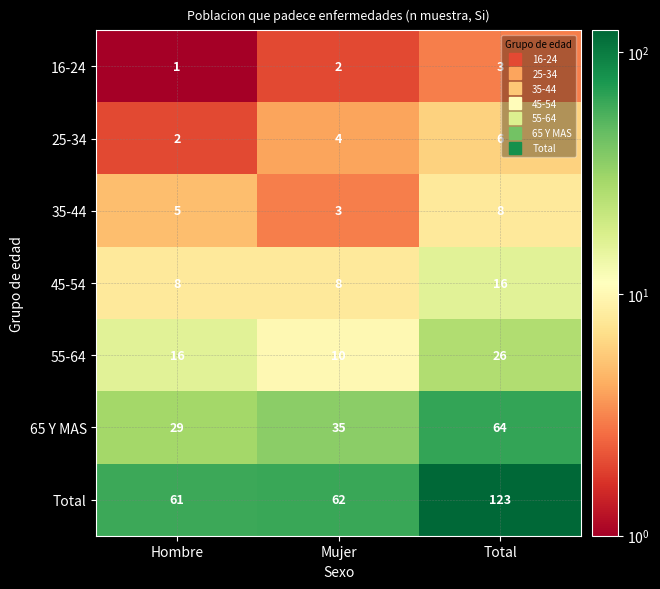

At how many categories does at least one series exceed 87?

1